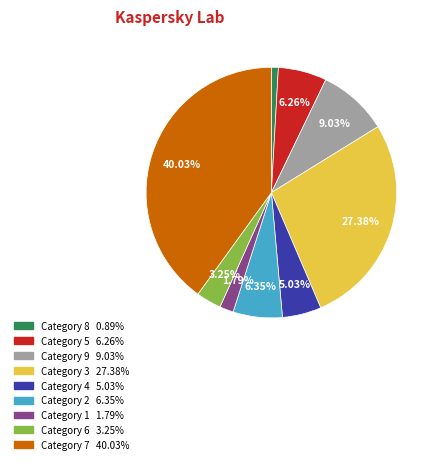

Does any single category account for the majority?

No